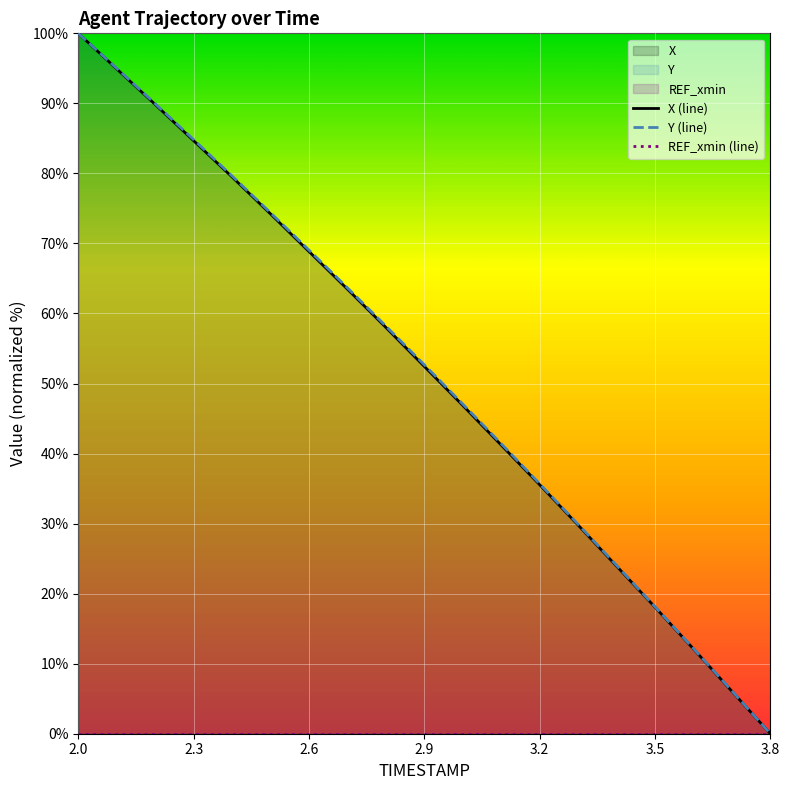

Which category has the highest value in the Y (line) series?

2.0